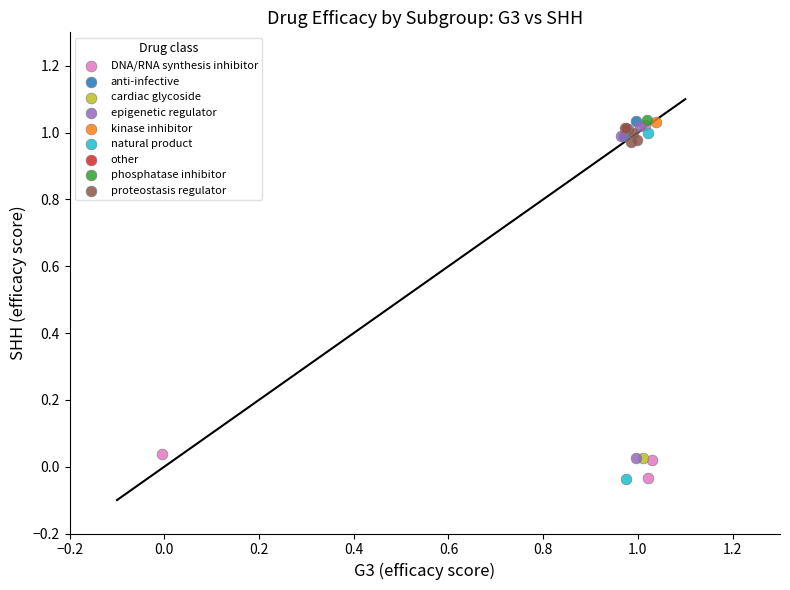

What are all the series names shown in the legend?

DNA/RNA synthesis inhibitor, anti-infective, cardiac glycoside, epigenetic regulator, kinase inhibitor, natural product, other, phosphatase inhibitor, proteostasis regulator